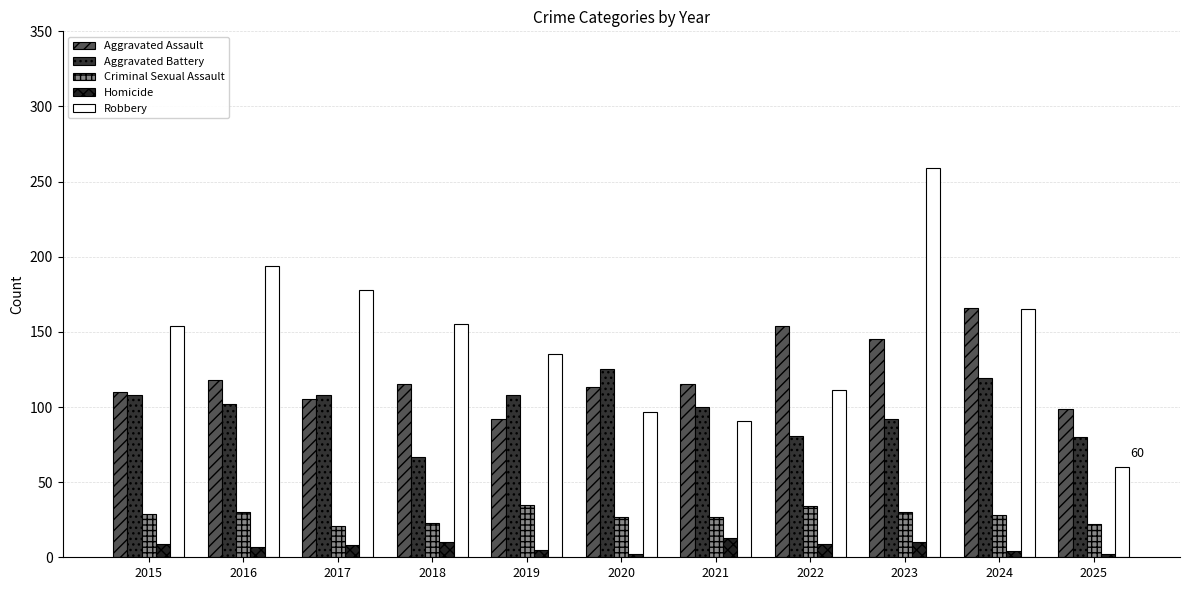

What is the maximum value for Aggravated Assault?

166